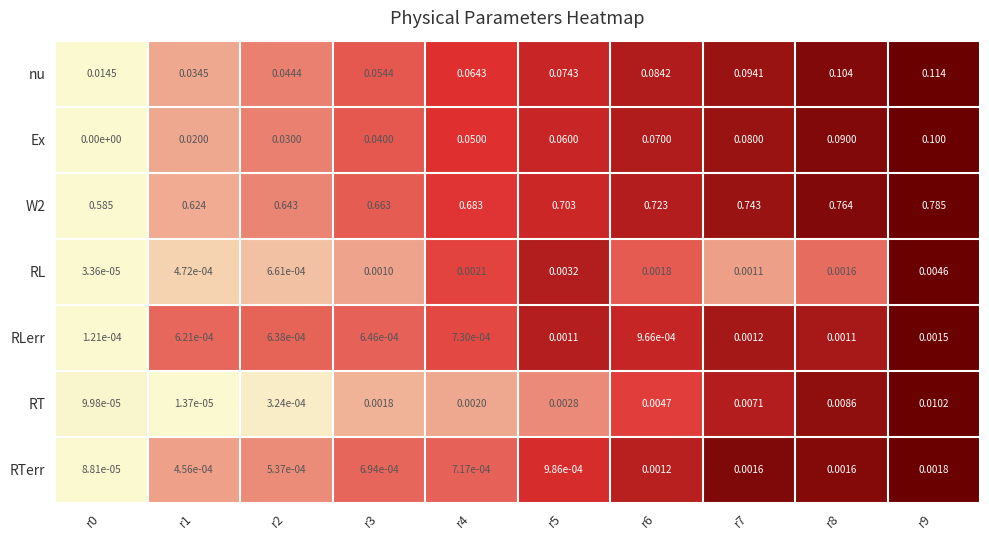

Is the value of RL at r6 greater than the value of W2 at r8?

No